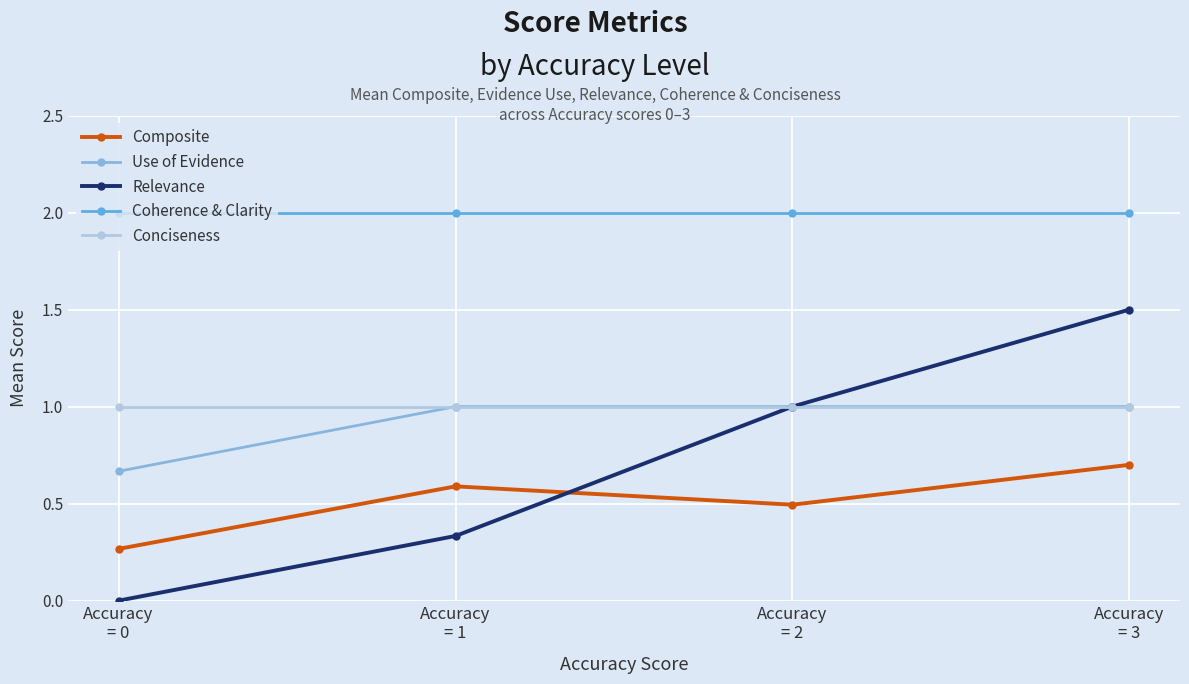

Which category has the lowest value across all series?

Accuracy
= 0